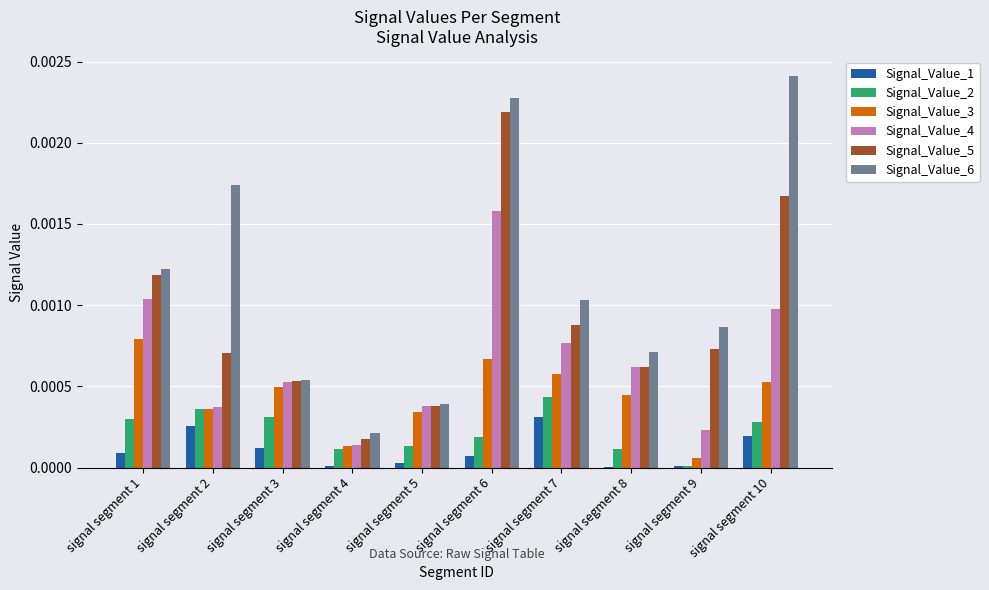

Which category has the highest value in the Signal_Value_6 series?

signal segment 10